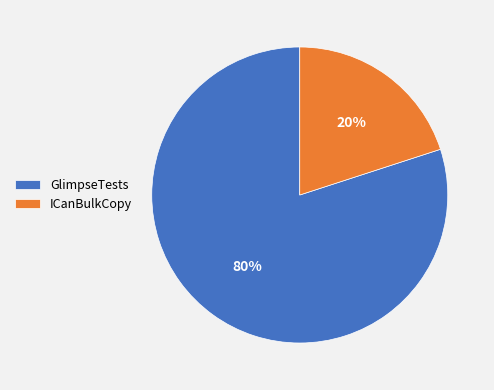

Which slice is the largest?

GlimpseTests